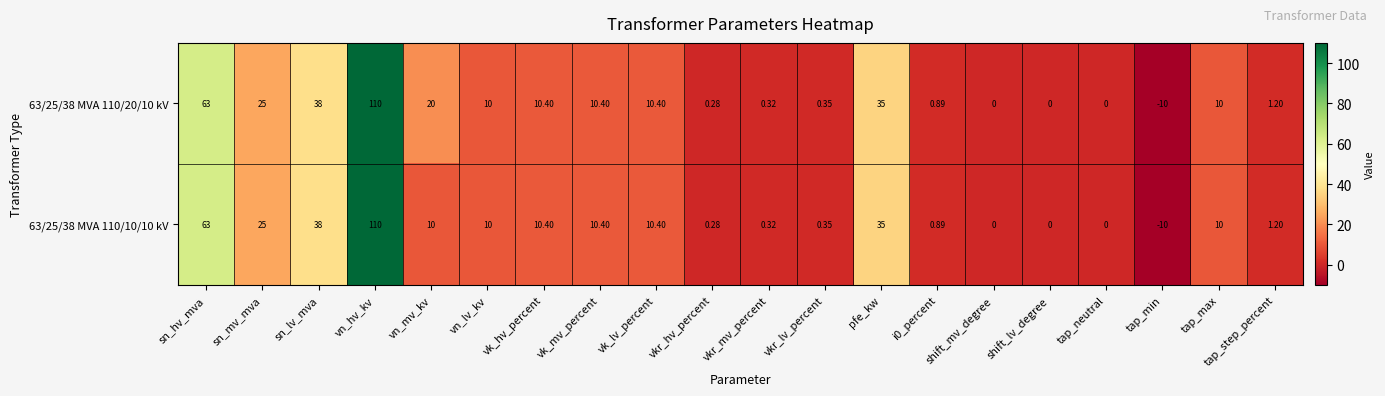

Which category has the highest value across all series?

vn_hv_kv